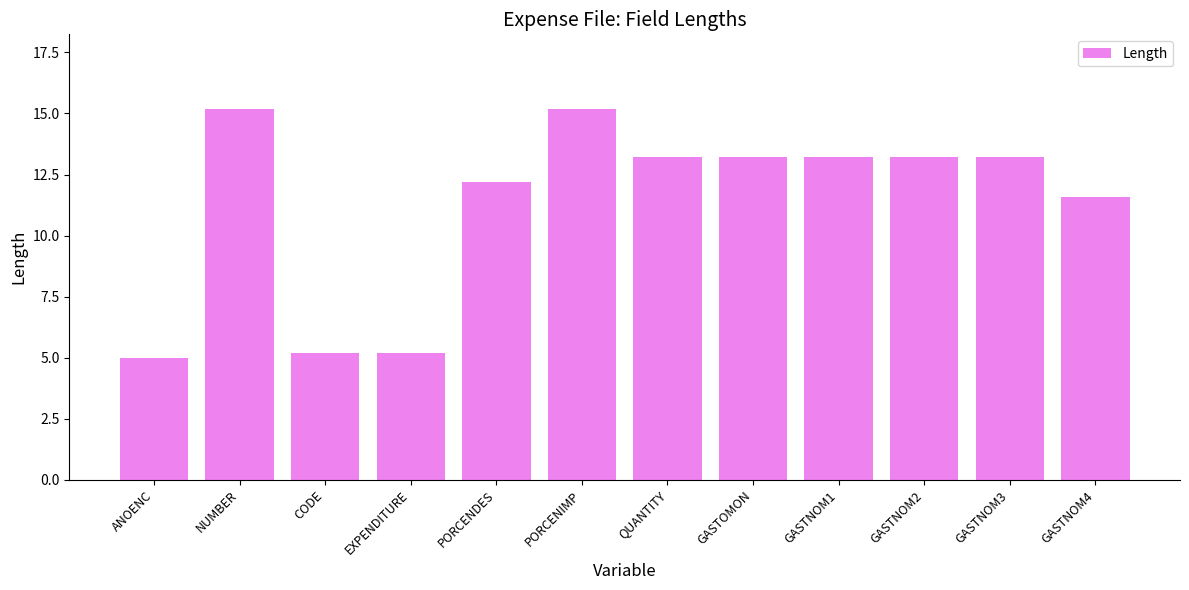

Where is the data nearest to the value 10?

GASTNOM4